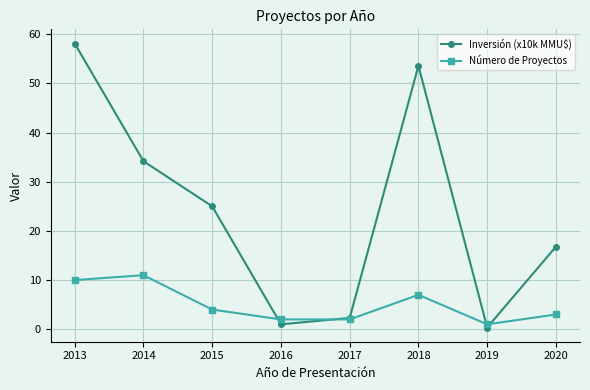

True or false: Inversión (x10k MMU$) and Número de Proyectos intersect in this chart.

True